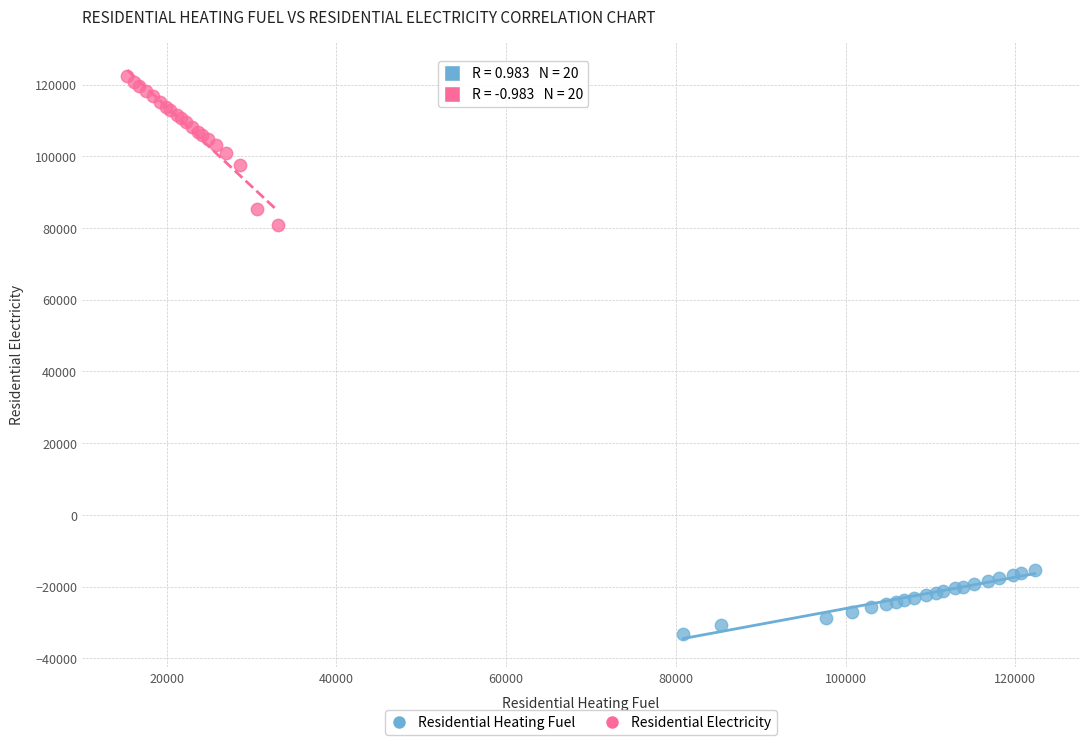

Which series contains the highest Y value?

Residential Electricity